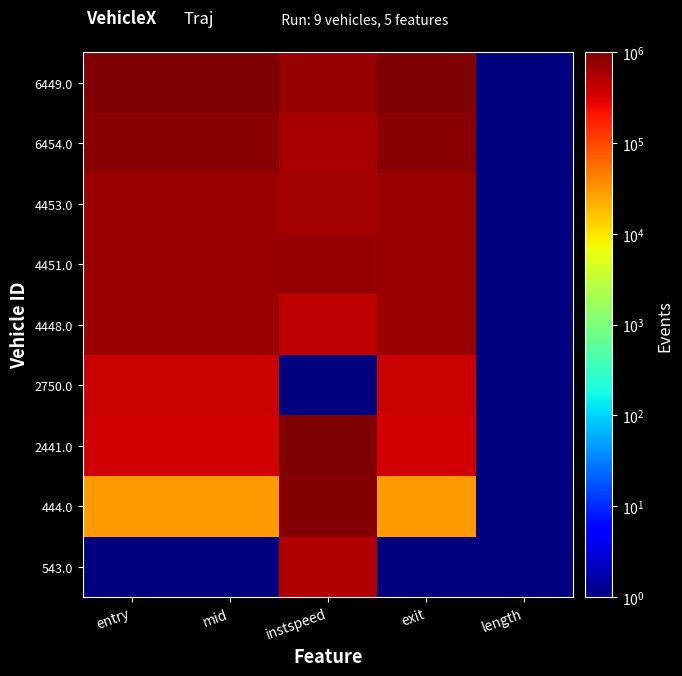

At which category is the sum across all series the highest?

instspeed